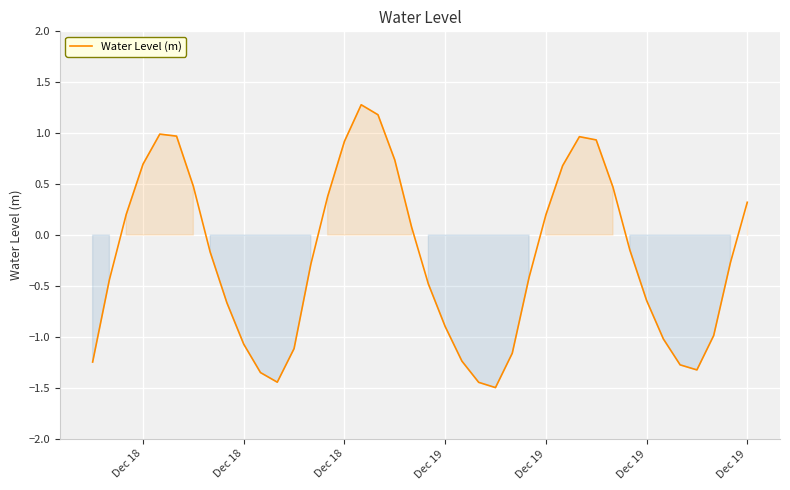

What is the smallest value displayed?

-1.5